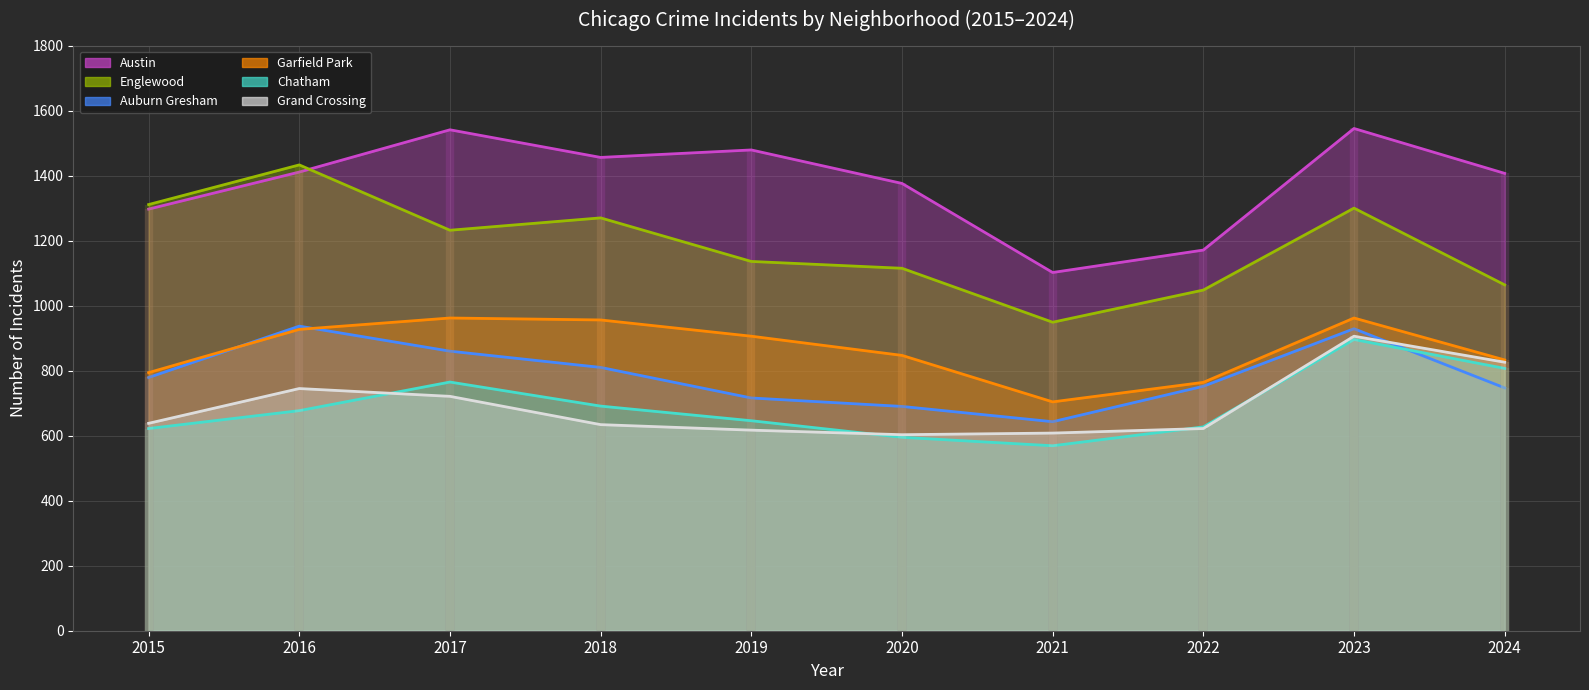

What is the value of the Auburn Gresham point at the 2nd from the left?

937